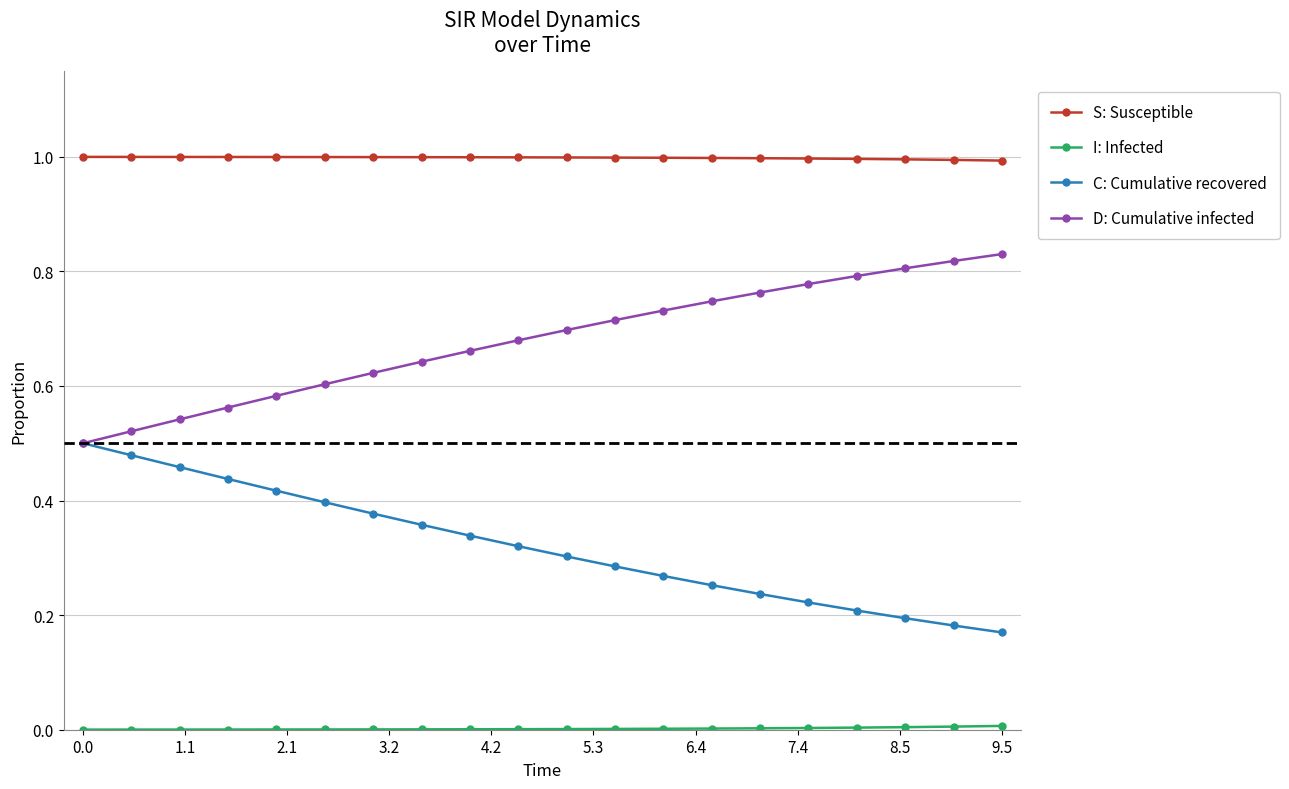

Which series has the largest total across all categories?

S: Susceptible